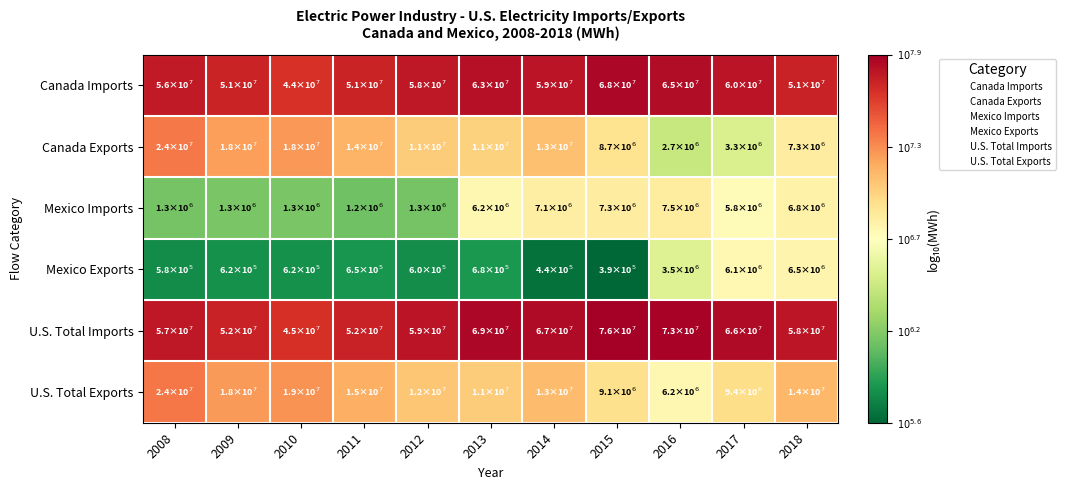

How many data points does each series have?

11